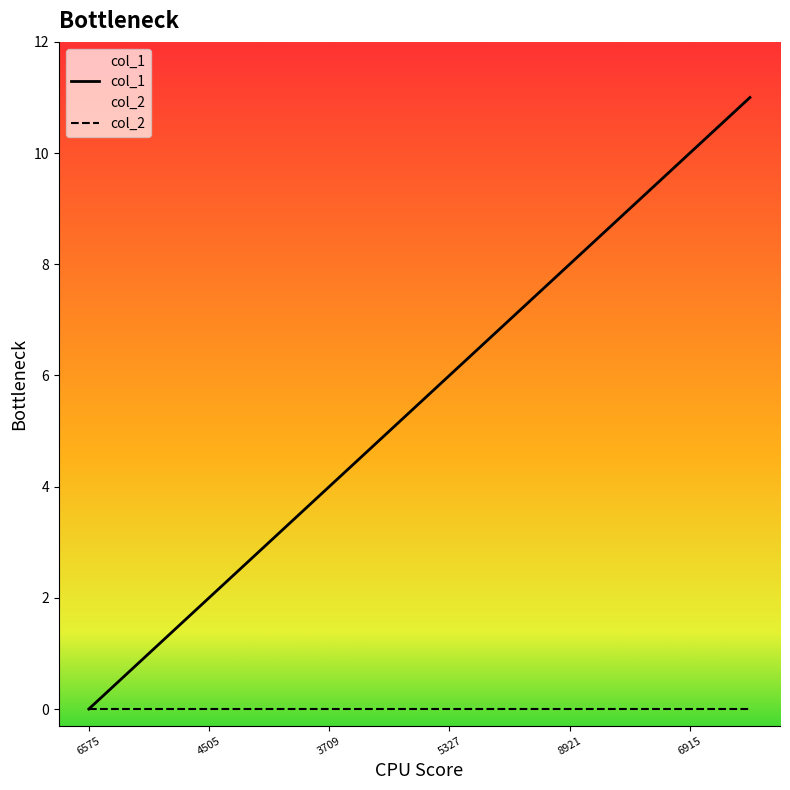

True or false: col_1 has a value of -7 at 6575.

False